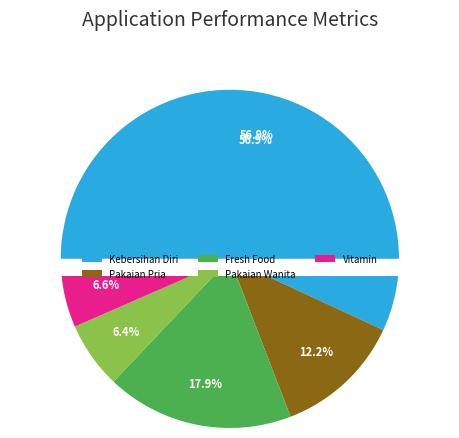

What percentage is the Fresh Food slice, to the nearest percent?

18%